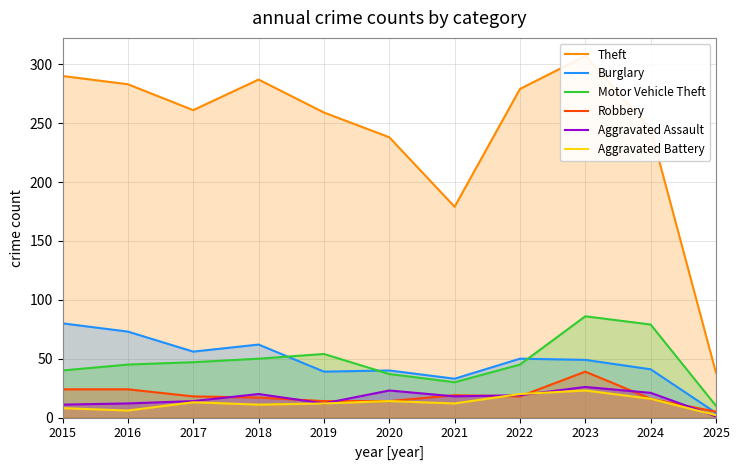

Count the number of categories in the chart.

11